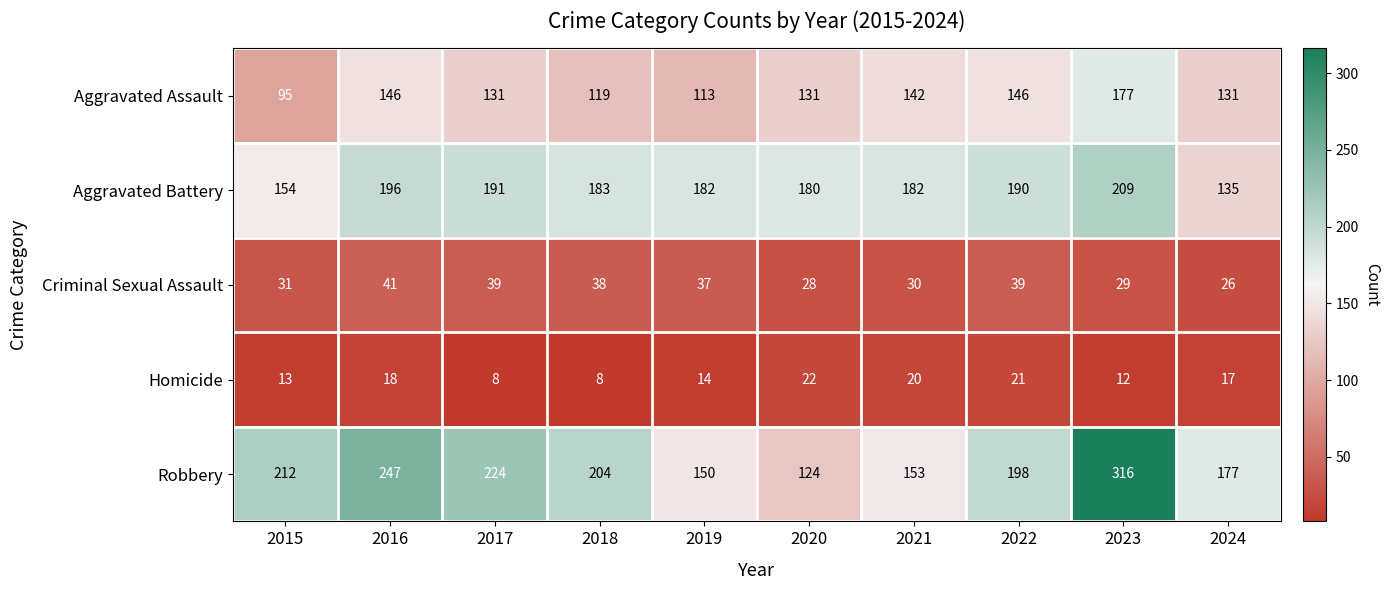

What is the difference between the highest and lowest values at 2022?

177